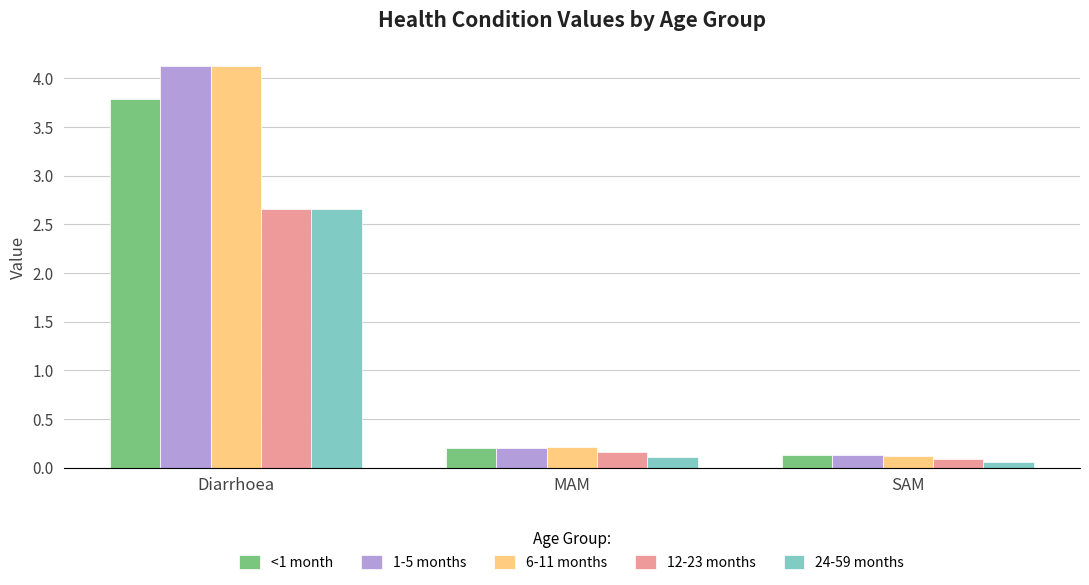

True or false: 1-5 months has a value of 0.1 at SAM.

True